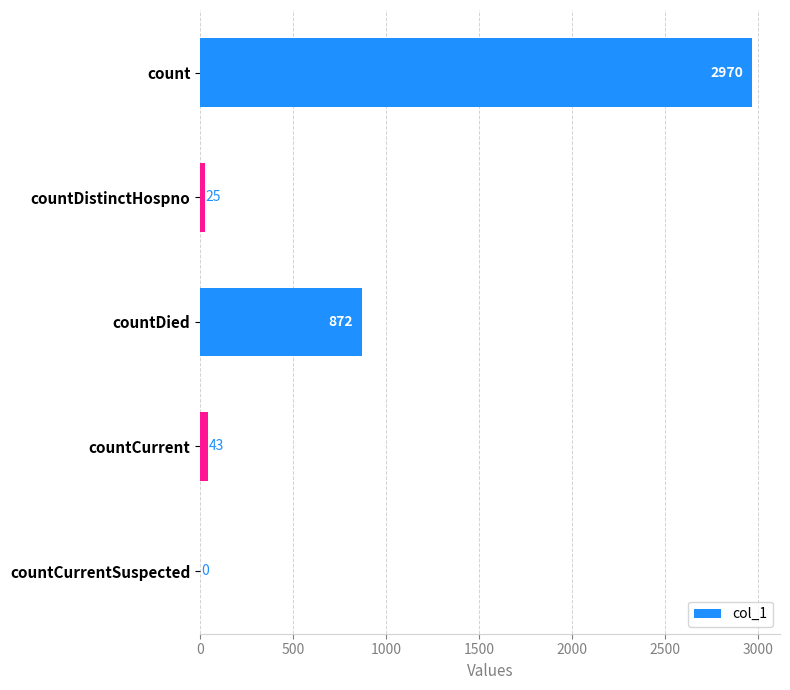

How many series are shown in this chart?

1